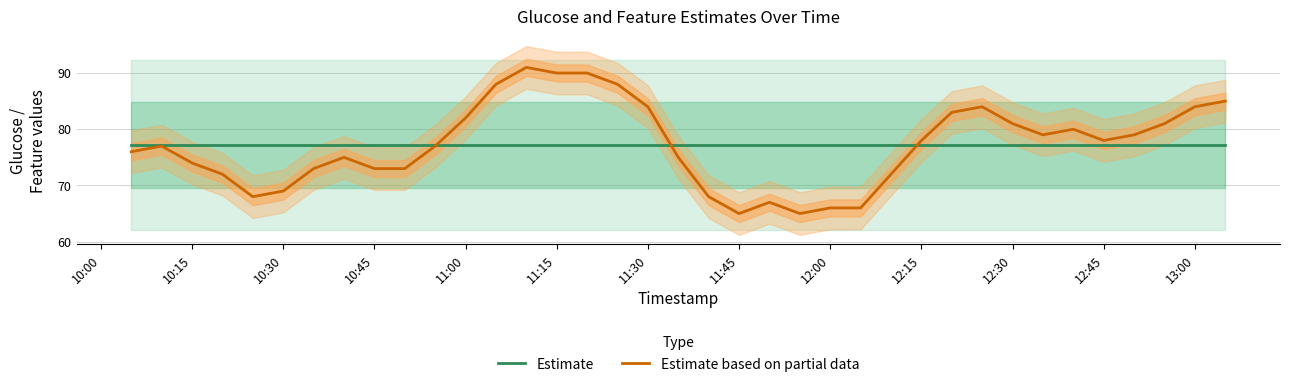

Is this an area chart (filled region under the line)?

No